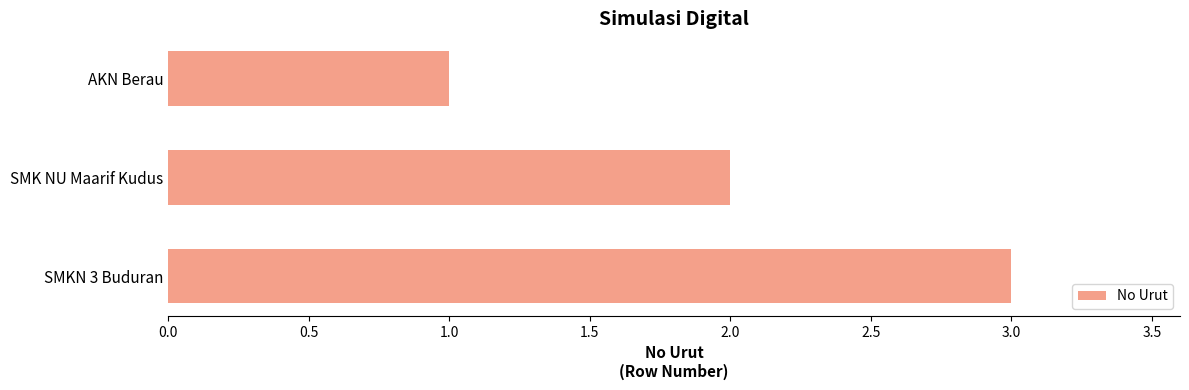

Which label corresponds to the largest value in the chart?

SMKN 3 Buduran